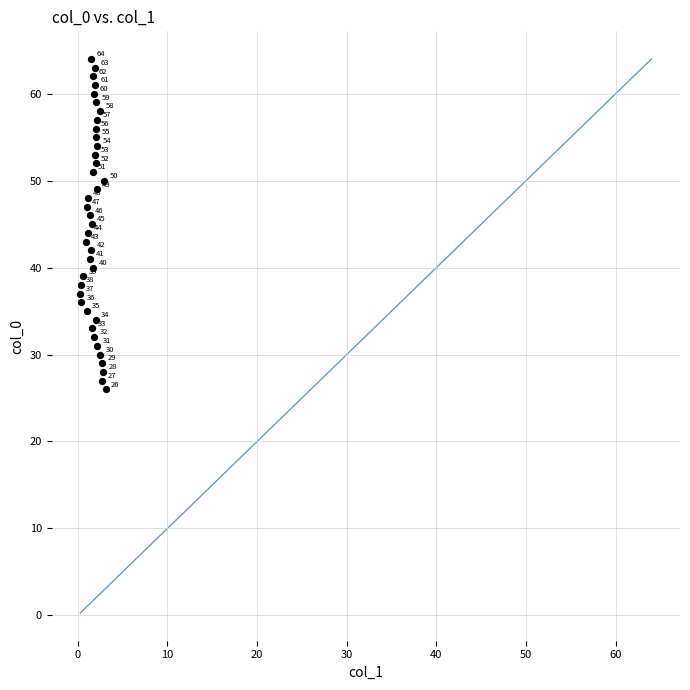

What Y value in the scatter plot is closest to 45?

45